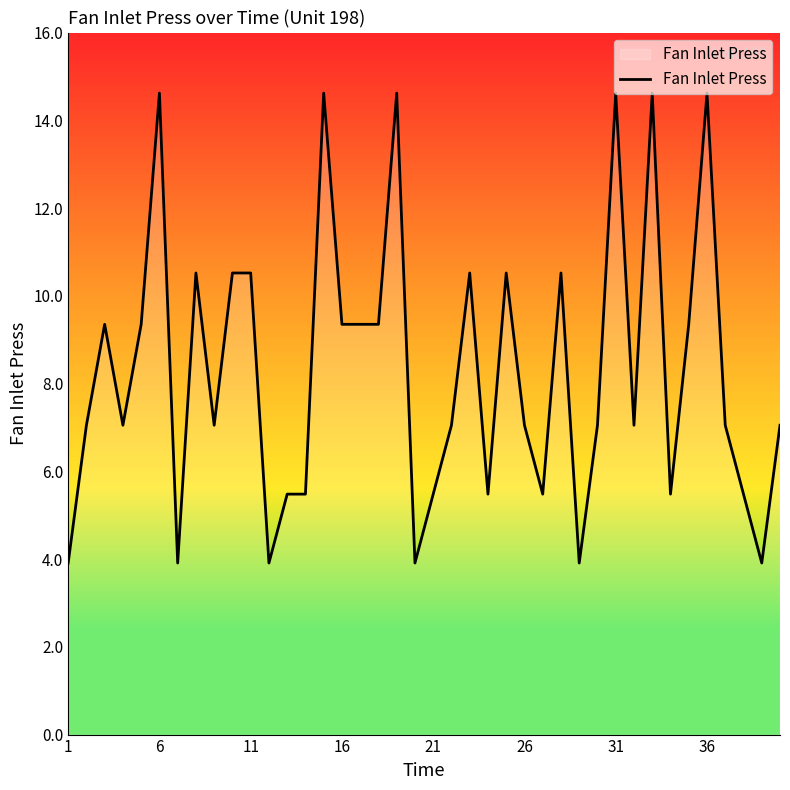

What is the difference between the maximum and minimum values?

10.7